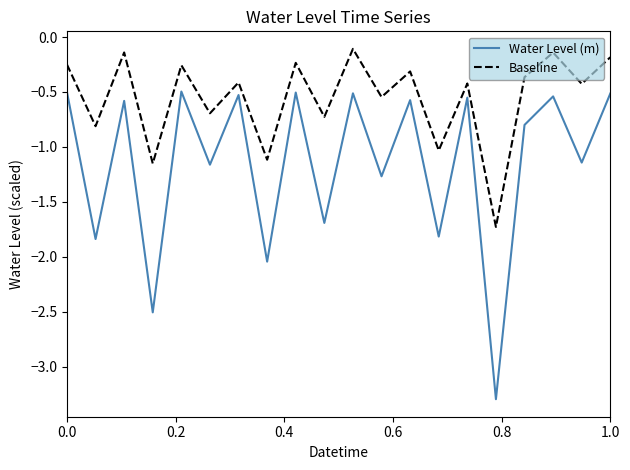

How many lines are shown in the chart?

2